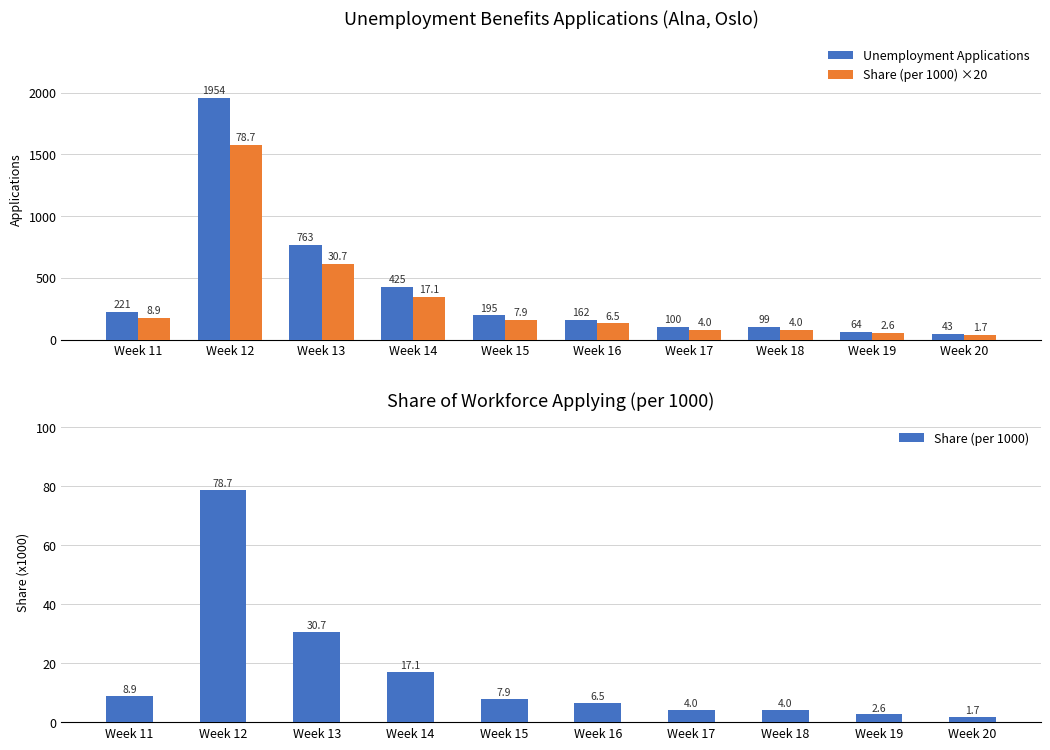

What is the difference between the maximum and second lowest values in the Share (per 1000) ×20 series?

1522